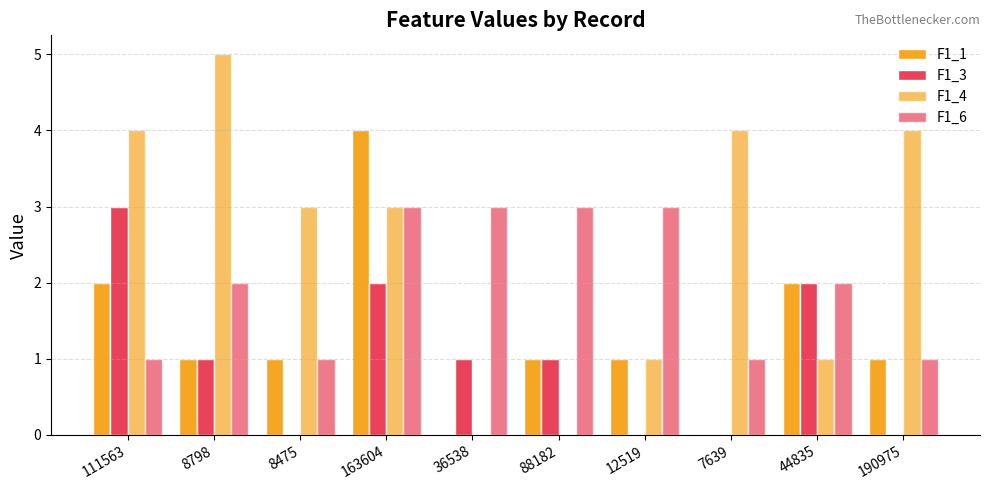

How many distinct data groups are displayed?

4